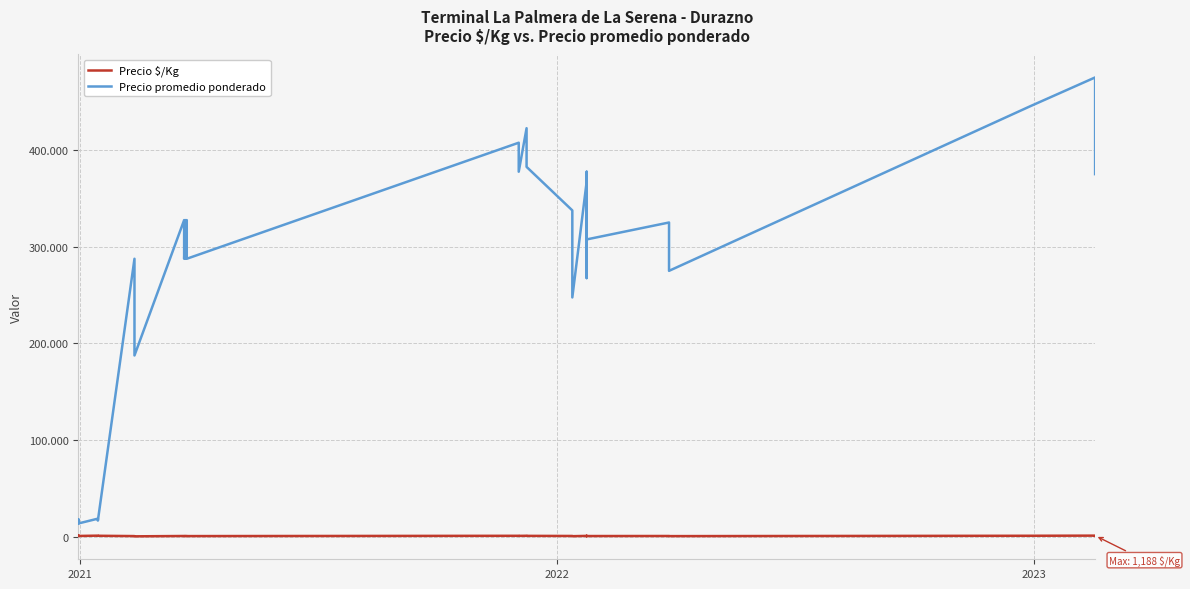

Is the value of Precio promedio ponderado at 36 greater than the value of Precio $/Kg at 27?

Yes